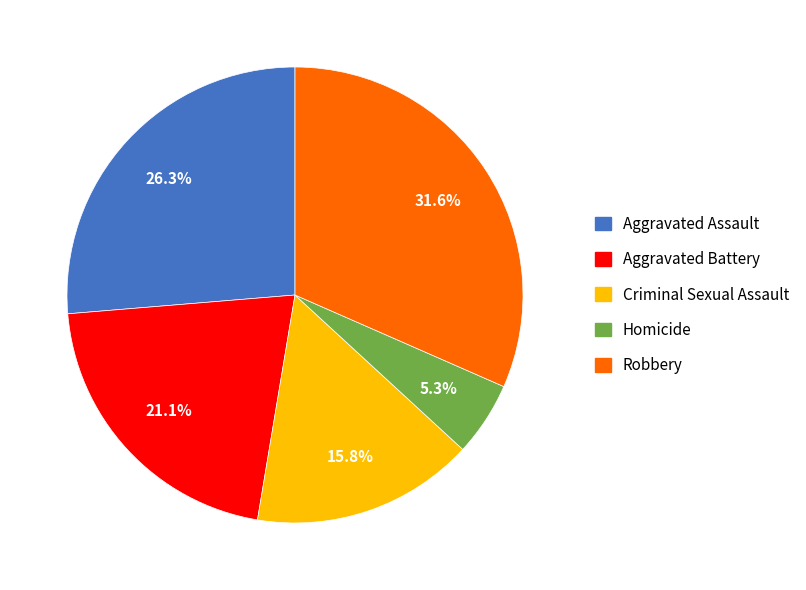

What percentage is the Homicide slice, to the nearest percent?

5%